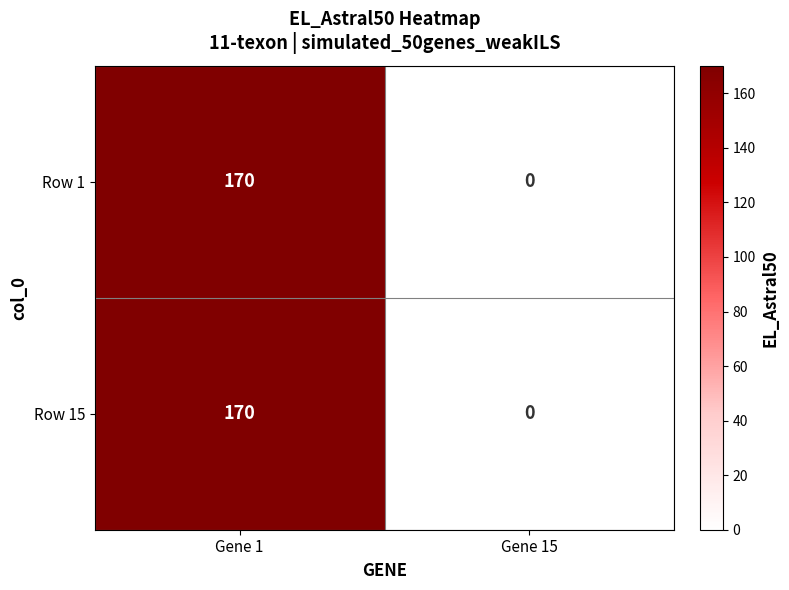

What is the approximate value of Row 1 at Gene 1, to the nearest 5?

170